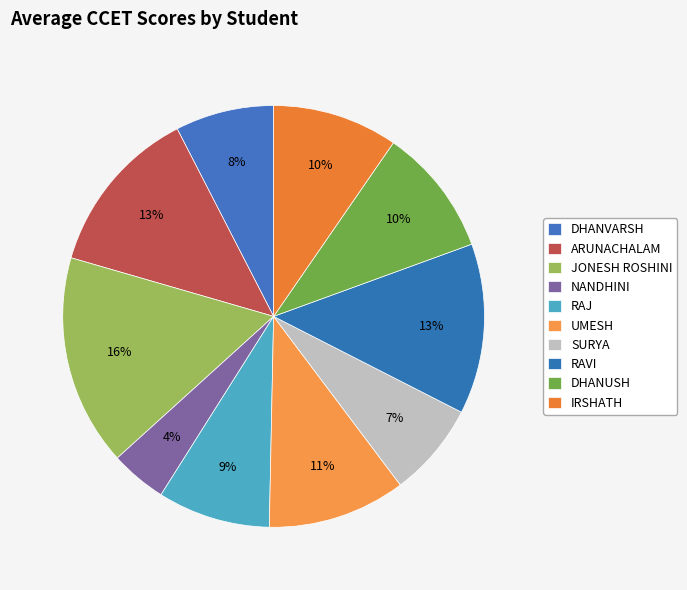

How many slices are in this pie chart?

10